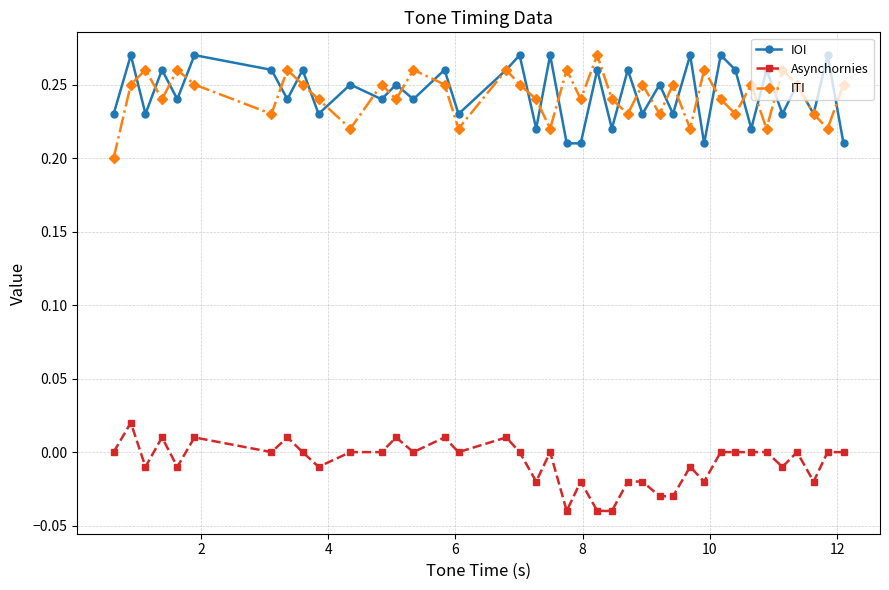

How many distinct data groups are displayed?

3